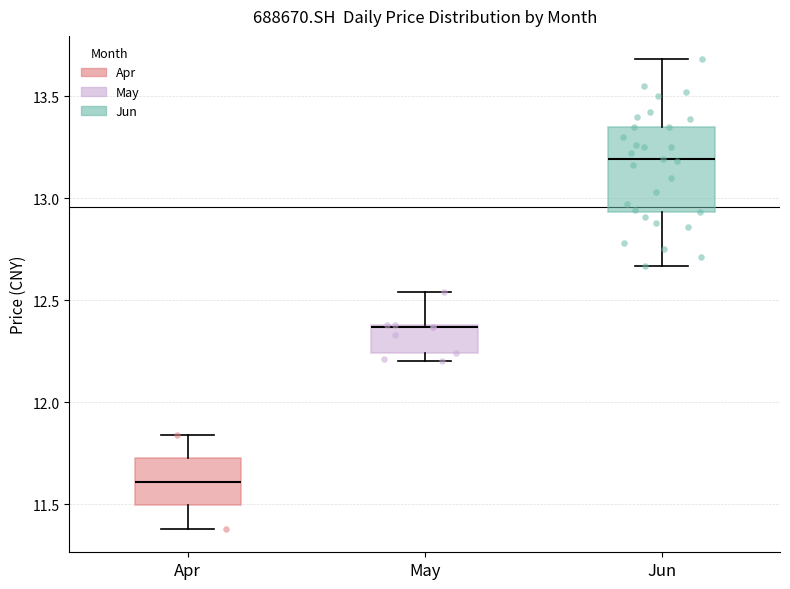

Reading left to right, transcribe this box plot: for each box, give where its median line is, the range the box spans, and where its two whiskers end, as read against the y-axis. The values are not printed on the chart, so give them approximately, as read against the axis.

Apr: median 11.60, box 11.50 to 11.75, whiskers 11.40 to 11.85
May: median 12.35 (drawn on the box's upper edge), box 12.25 to 12.40, whiskers 12.20 to 12.55
Jun: median 13.20, box 12.95 to 13.35, whiskers 12.65 to 13.70